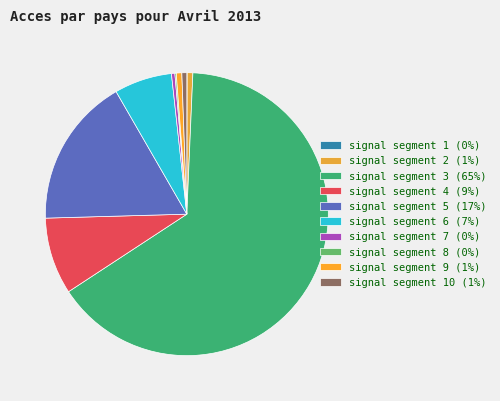

How many segments does this pie chart have?

10